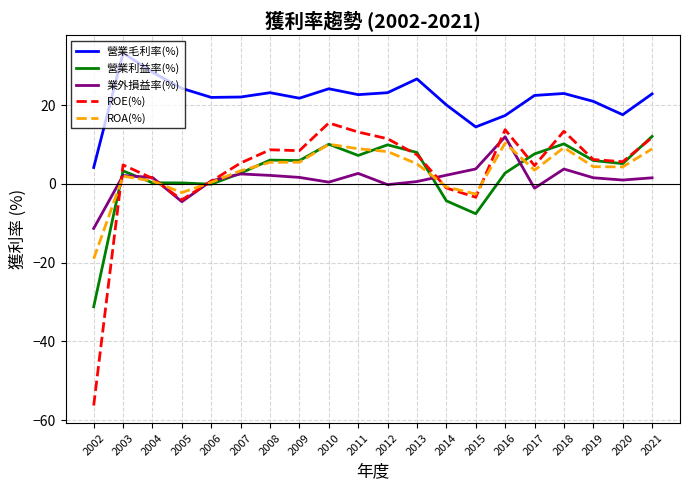

What is the greatest value displayed?

33.3